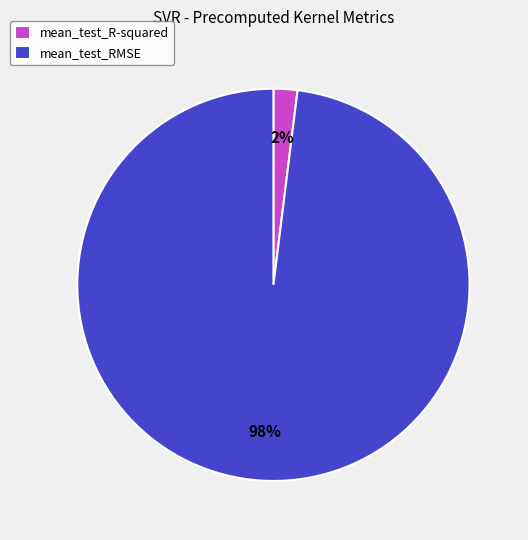

Rank the categories by value from lowest to highest.

mean_test_R-squared, mean_test_RMSE